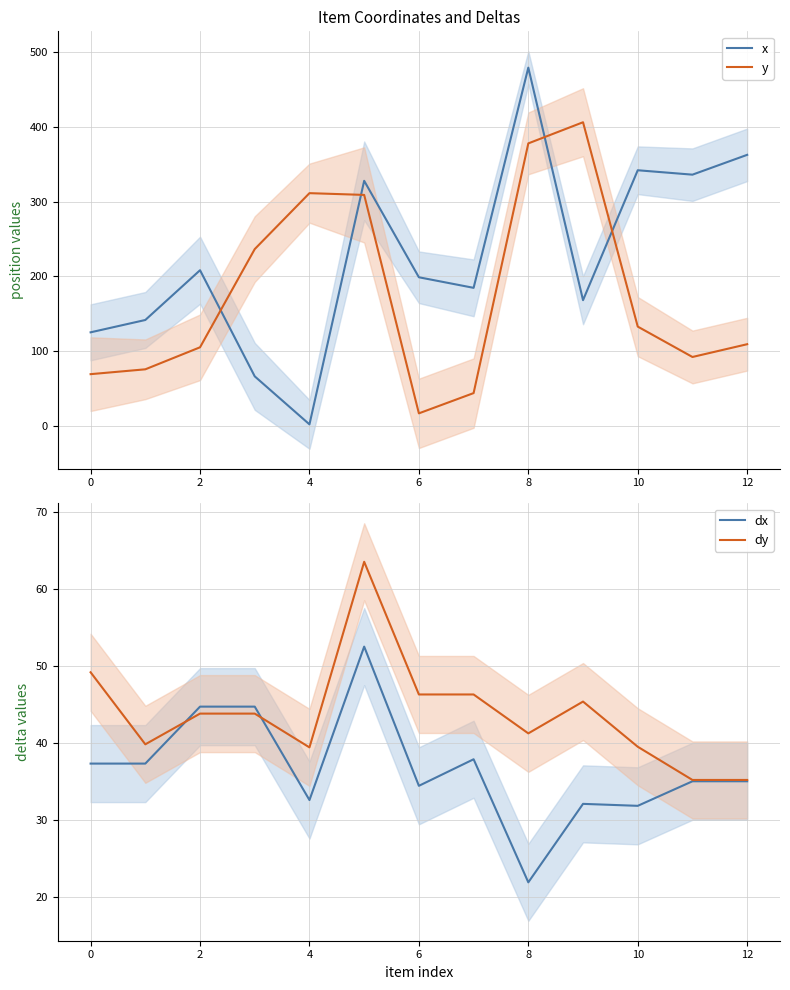

Which series has the largest total across all categories?

x